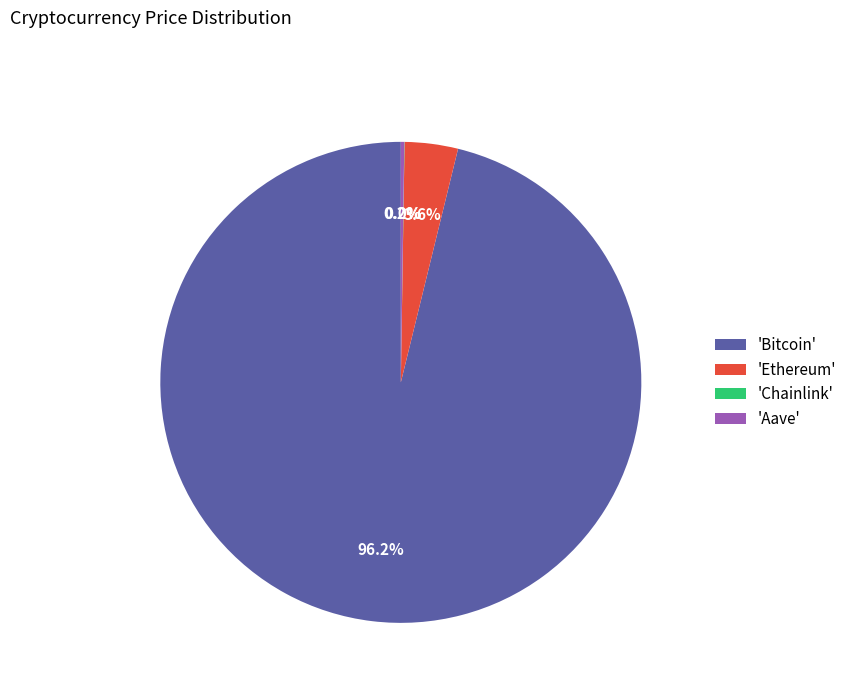

To the nearest percent, what is the difference between the largest and smallest slice percentages?

96%